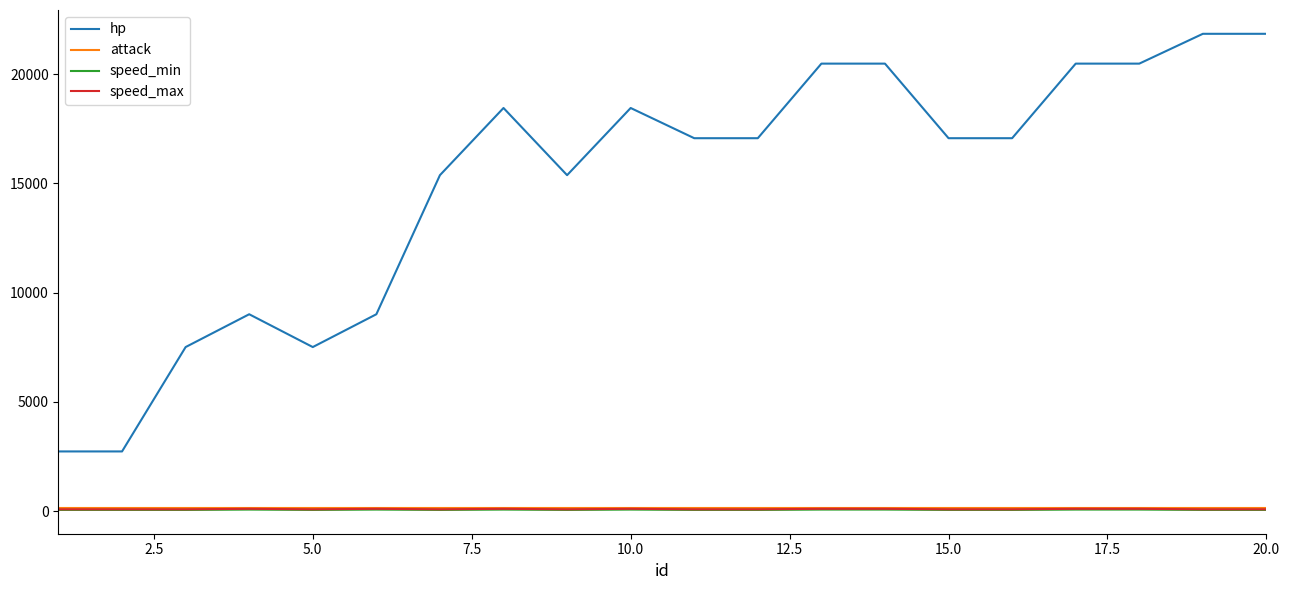

Which series has the largest range (max minus min)?

hp